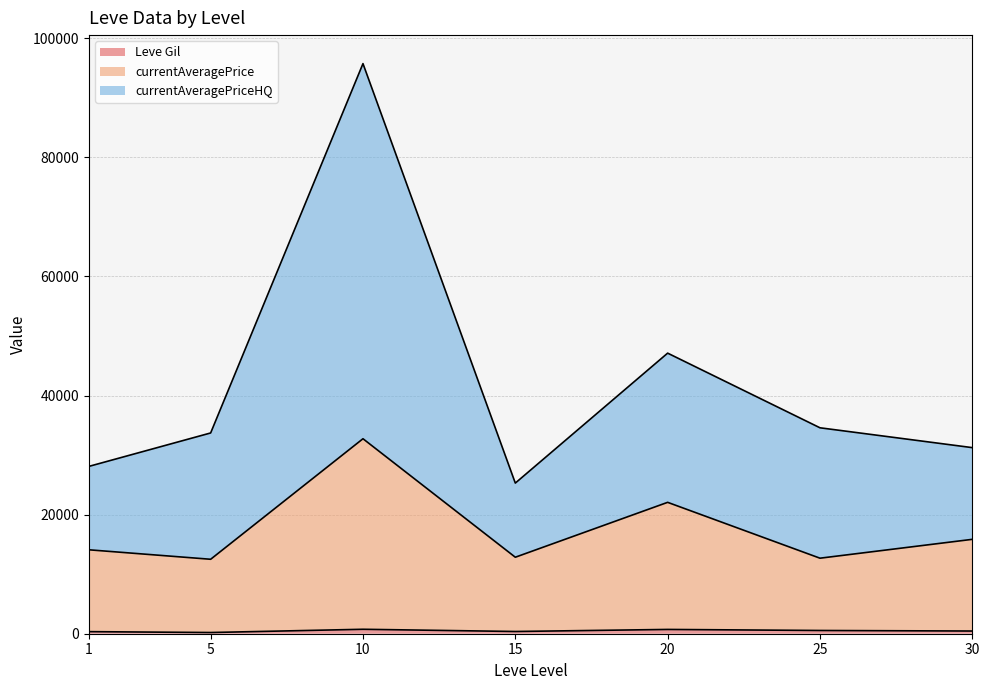

At which category is the sum across all series the highest?

10